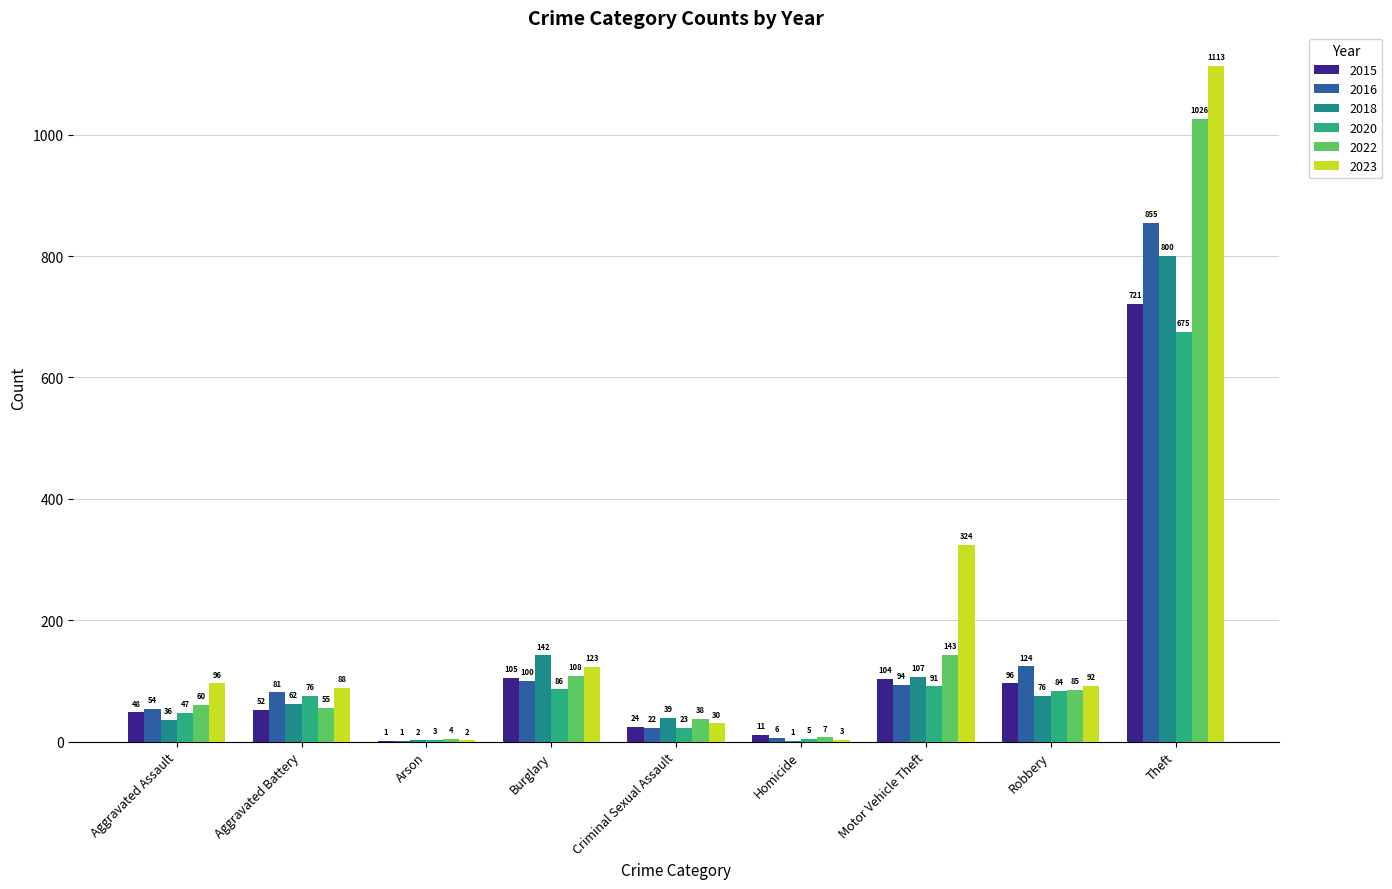

Where does the 2023 series first go above 92?

Aggravated Assault